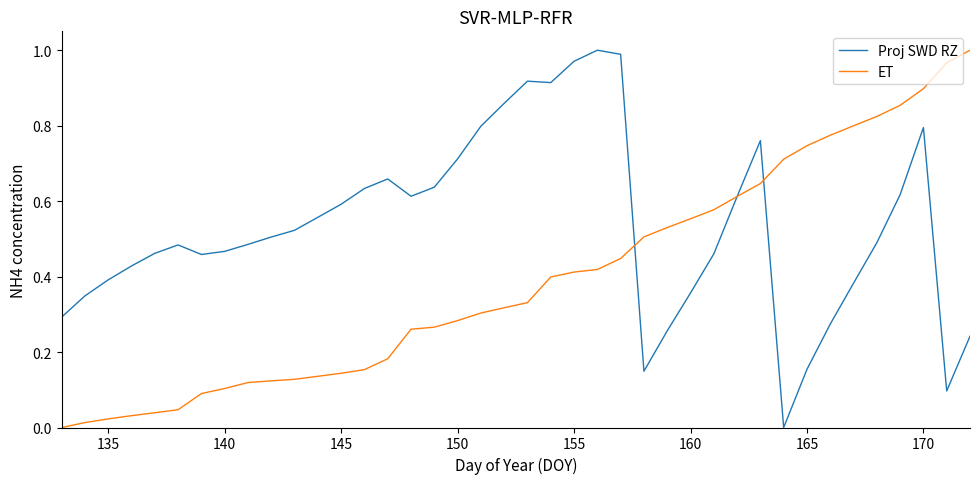

Which series has the largest total across all categories?

Proj SWD RZ